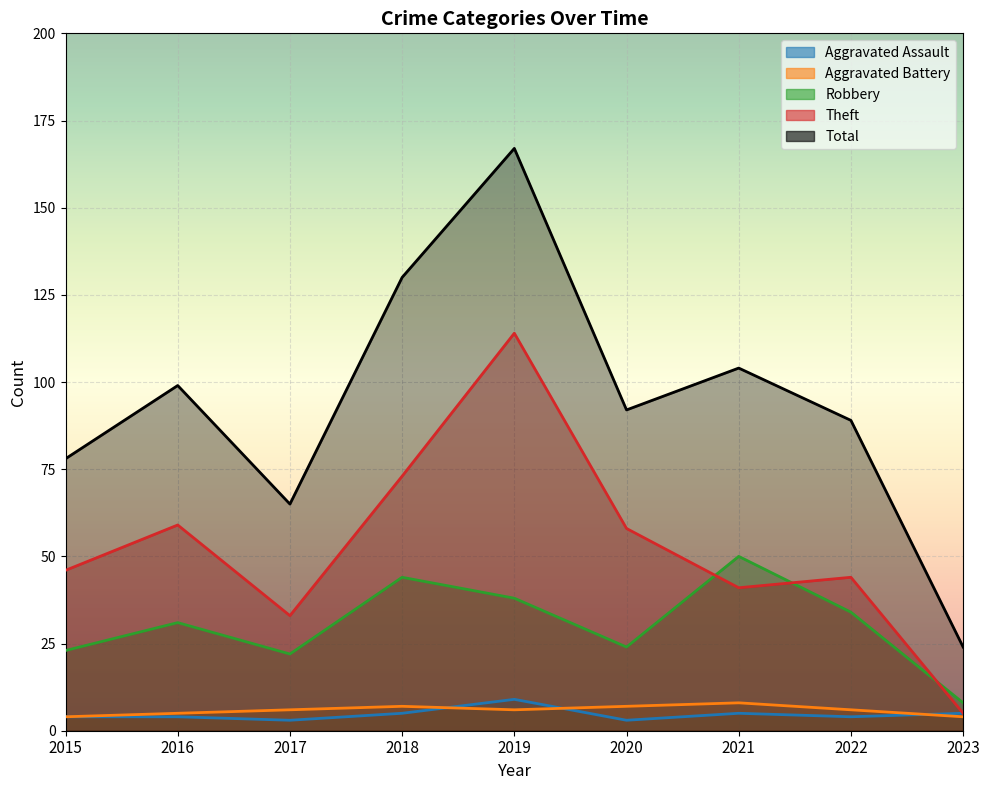

At how many categories does at least one series exceed 58?

8